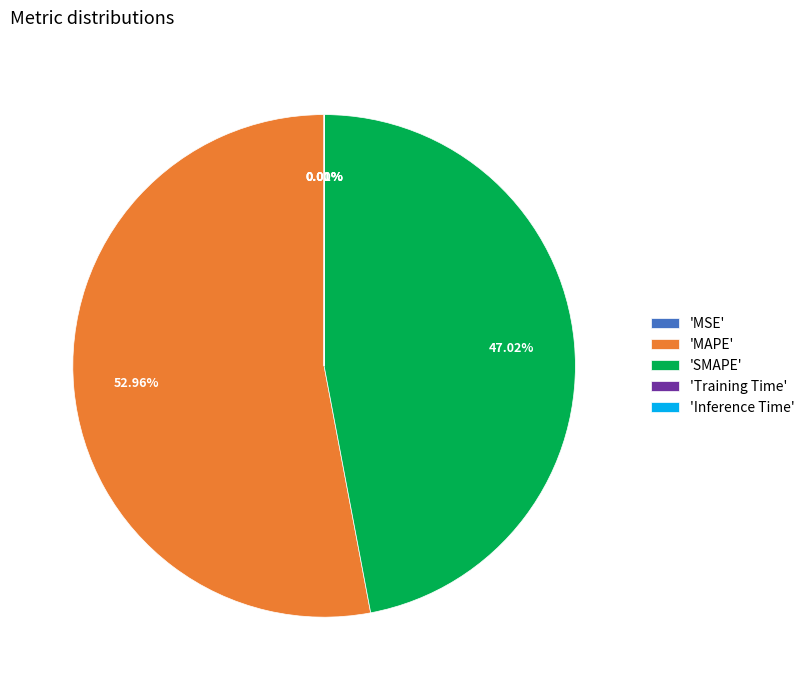

What is the largest slice in the pie chart?

'MAPE'